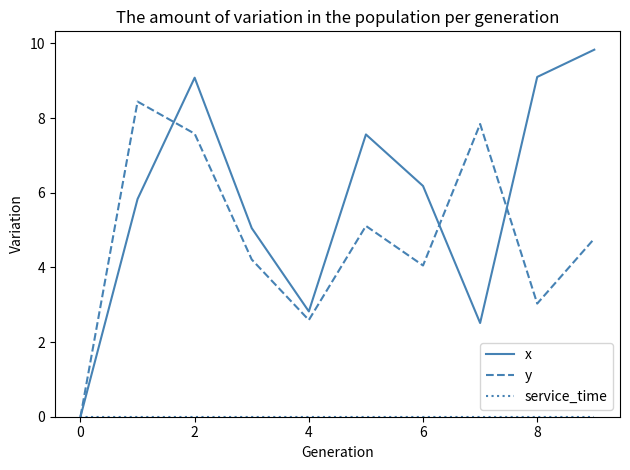

Which series has the widest spread of values?

x